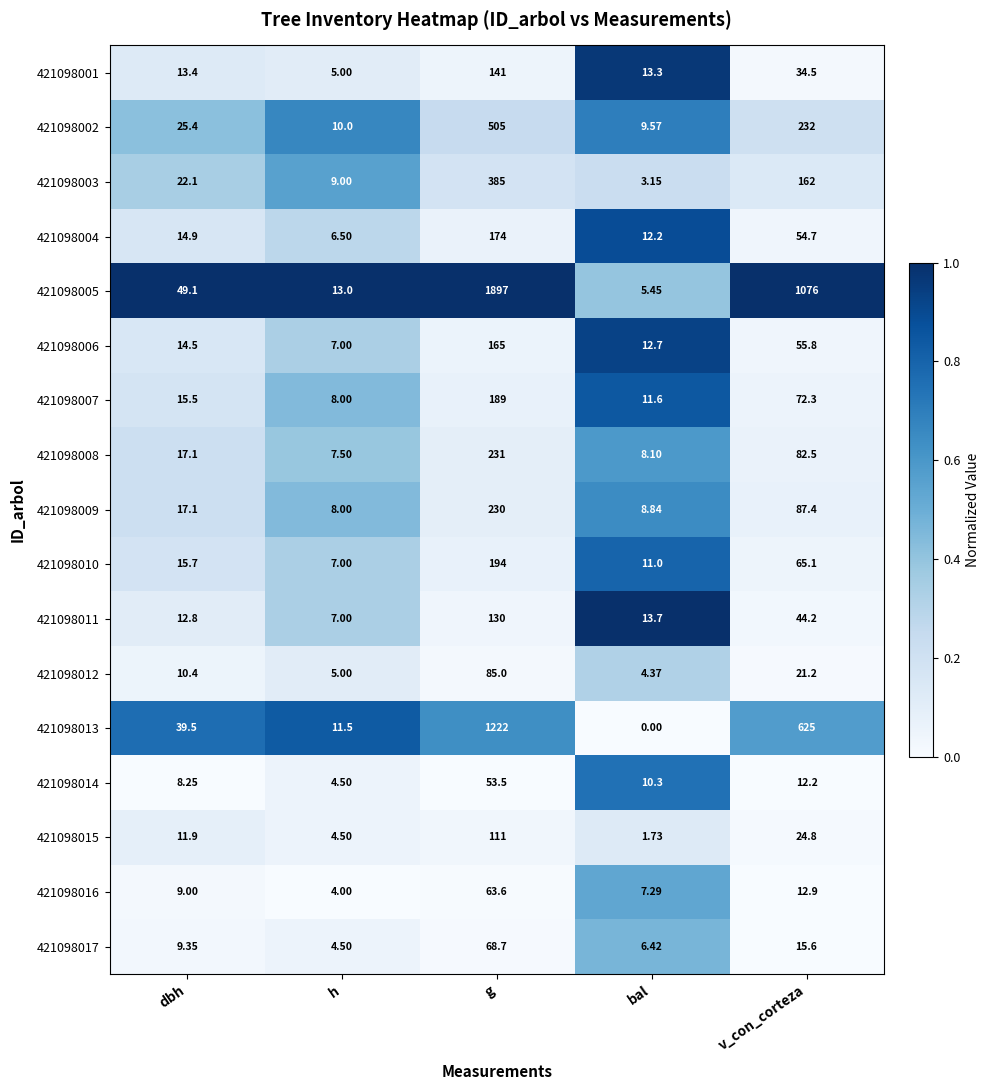

What is the spread (max minus min) of values at g?

1843.5